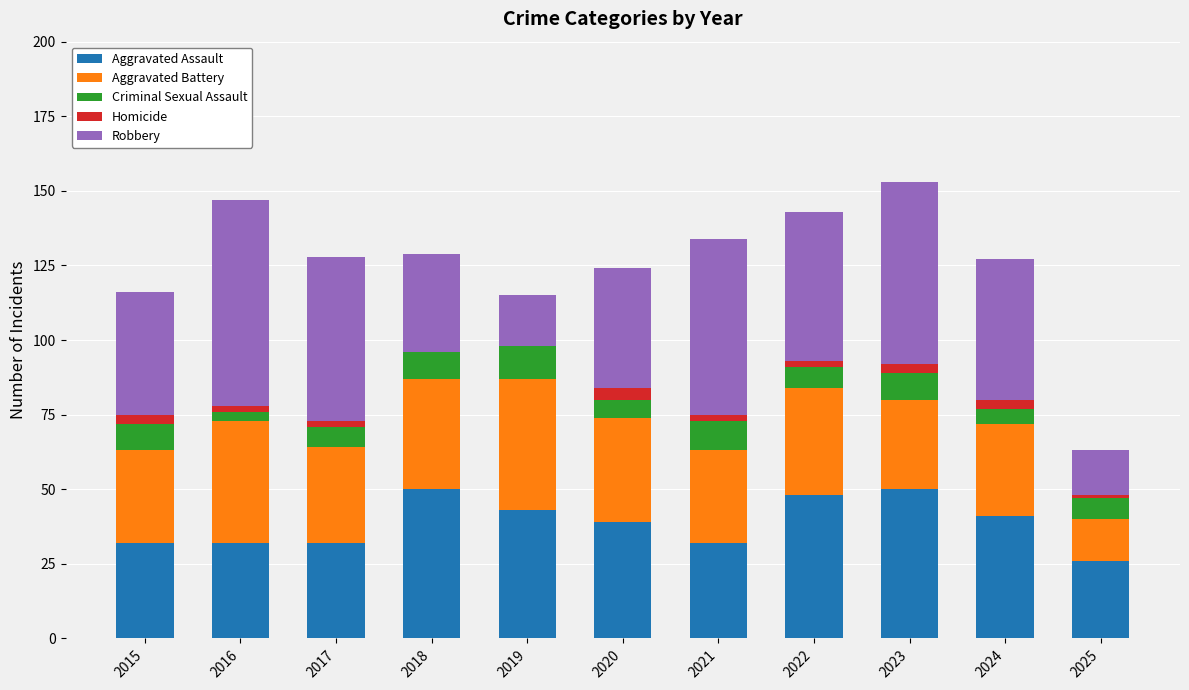

Are the bars grouped side by side (vs. stacked)?

No